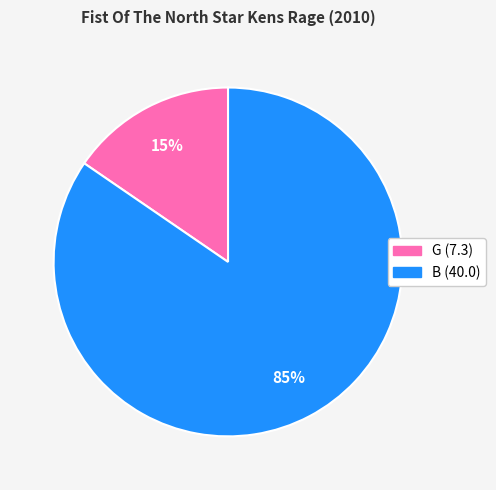

To the nearest percent, what is the average slice percentage?

50%